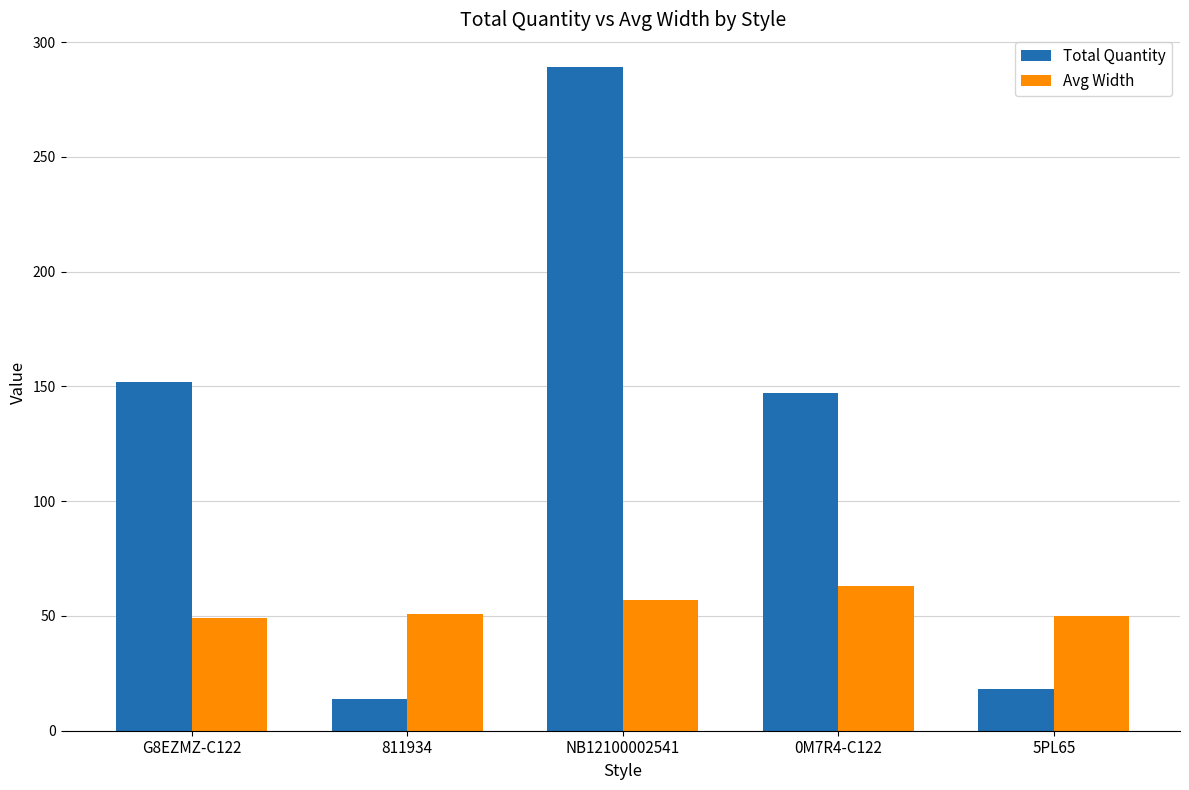

Read the Avg Width value at G8EZMZ-C122.

49